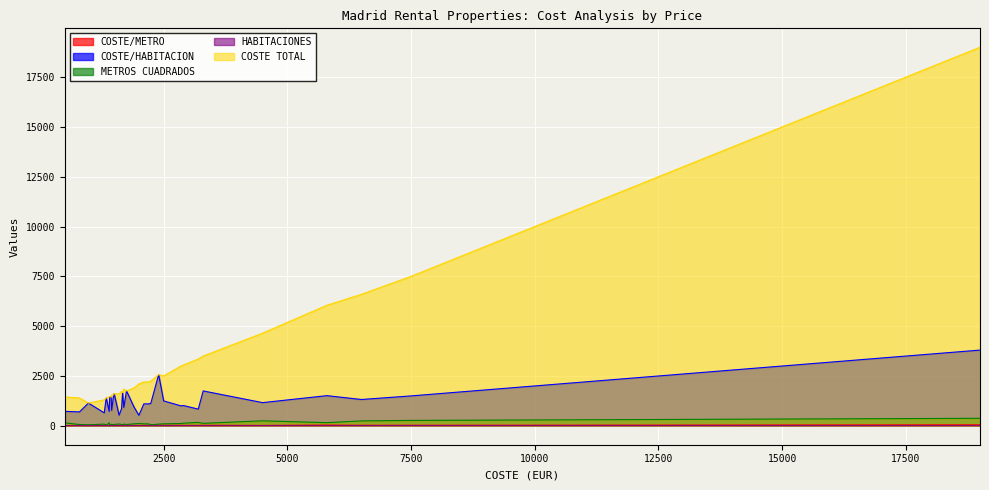

How many values in the METROS CUADRADOS series are below 95?

16